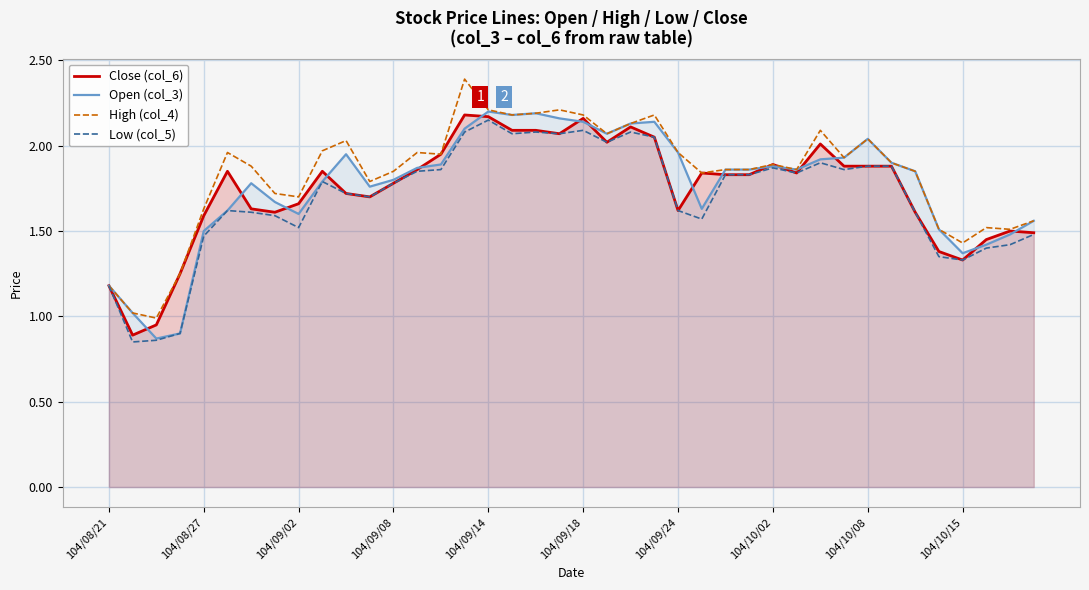

How many series are shown in this chart?

4